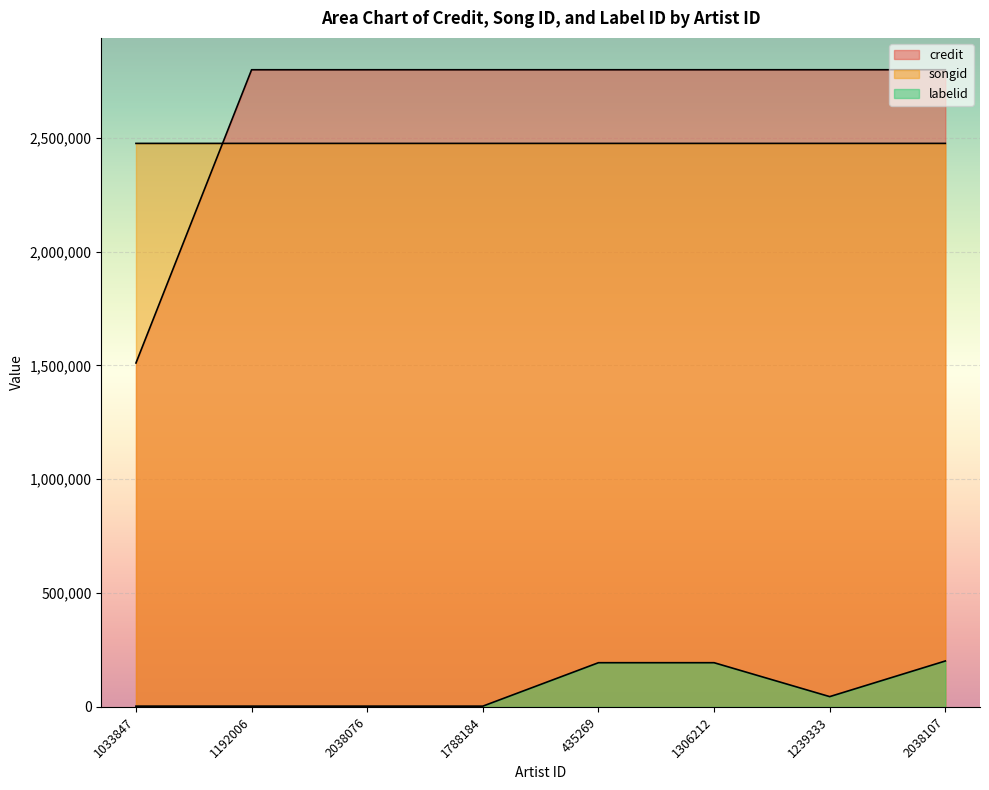

What is the value of the credit point at the 7th from the left?

2799416